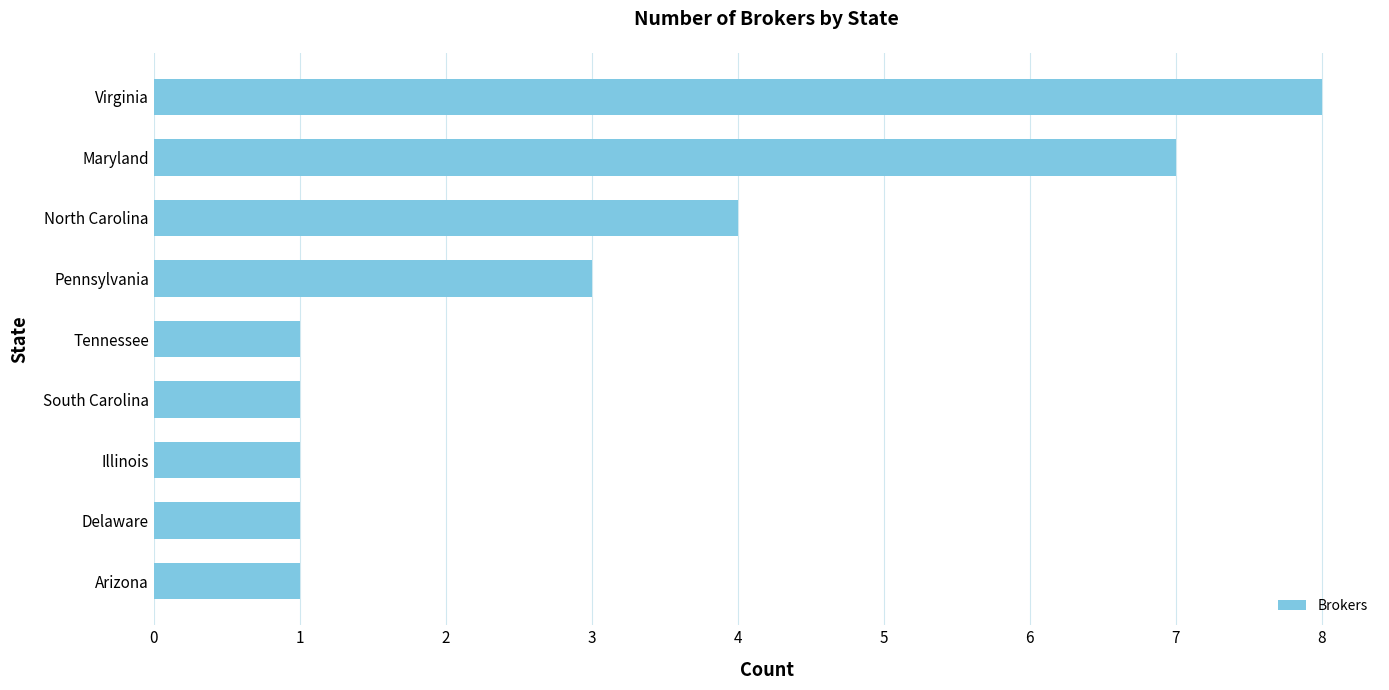

What is the difference between the second highest and minimum values?

6